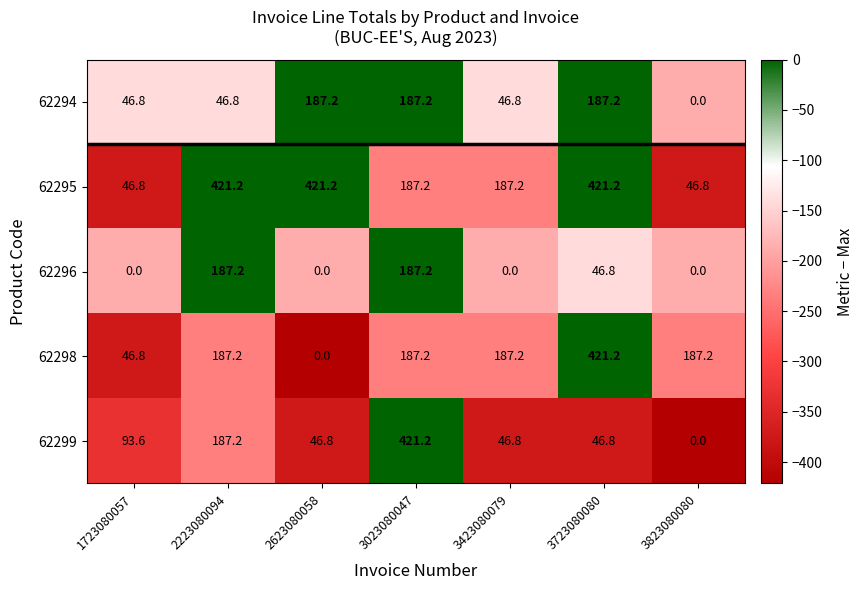

Where does the 62298 series first go above 187?

2223080094